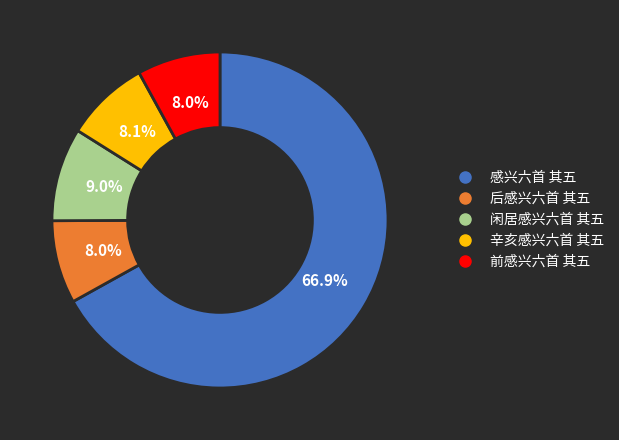

How many segments does this pie chart have?

5